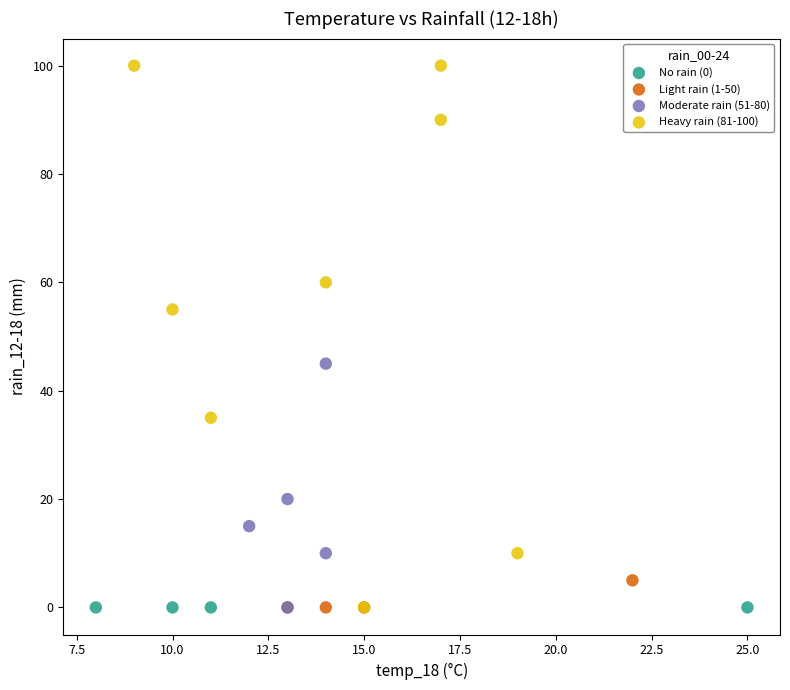

Which series contains the highest Y value?

Heavy rain (81-100)